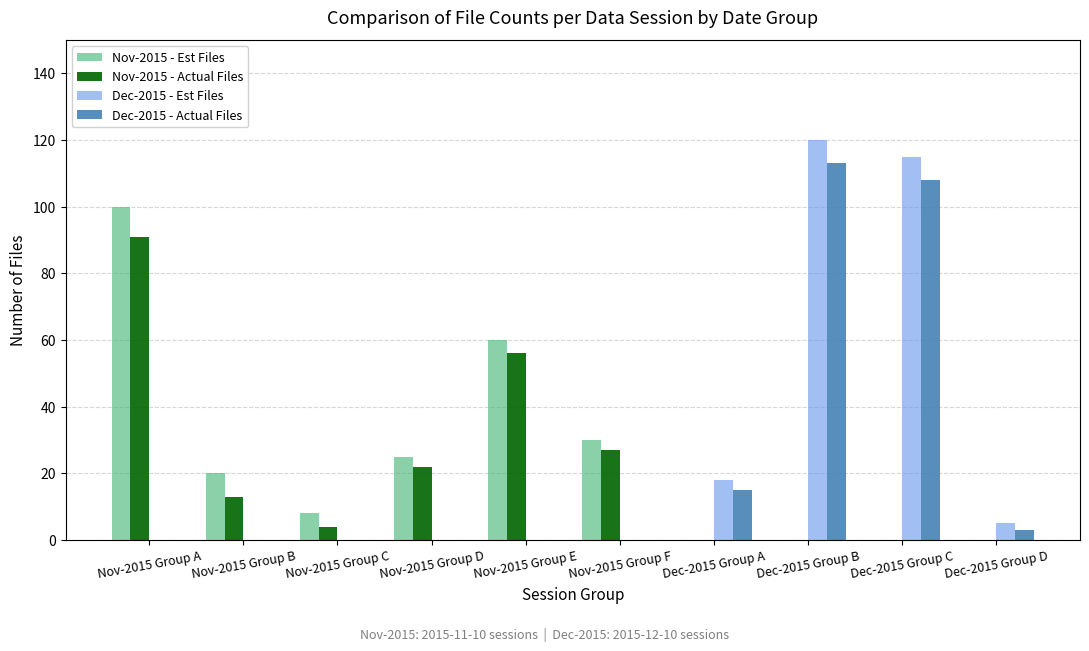

Which category has the highest value across all series?

Dec-2015 Group B